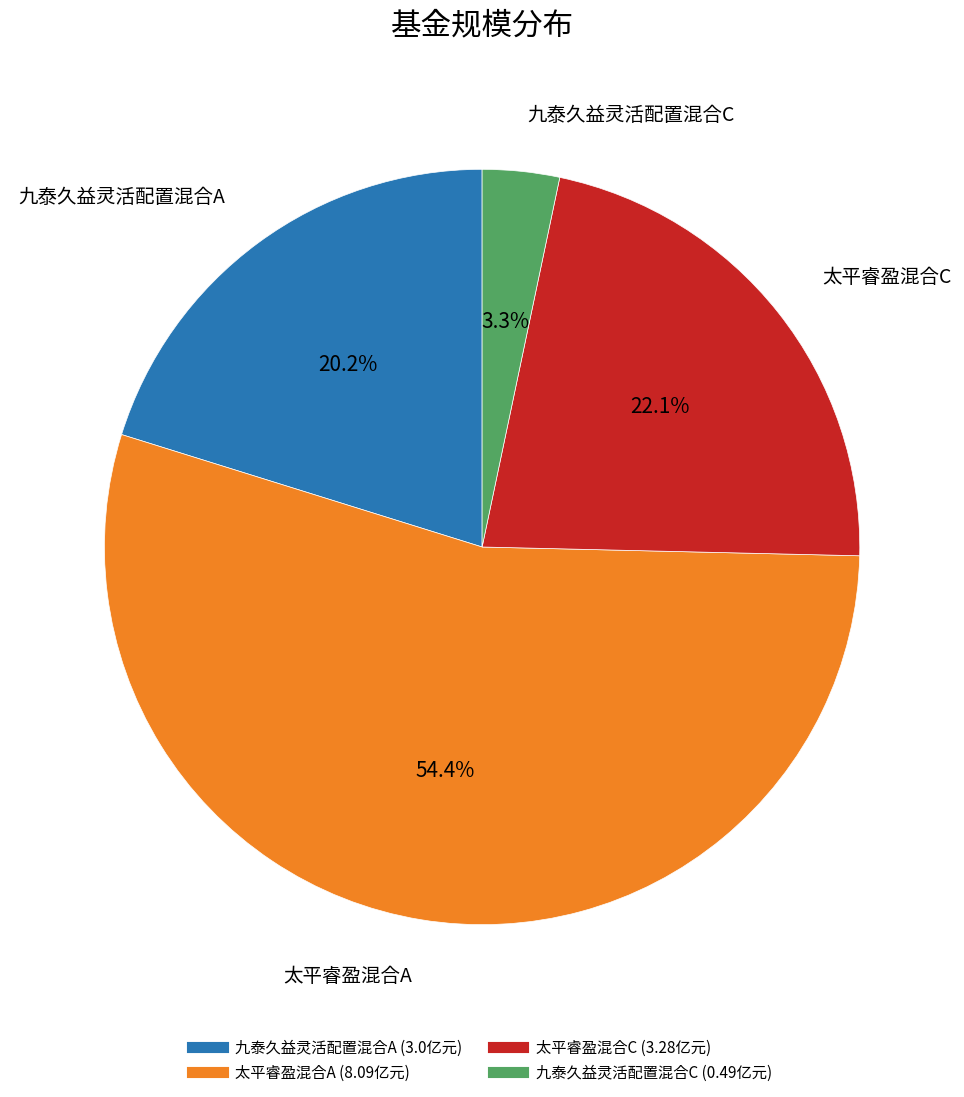

Which category accounts for the majority?

太平睿盈混合A